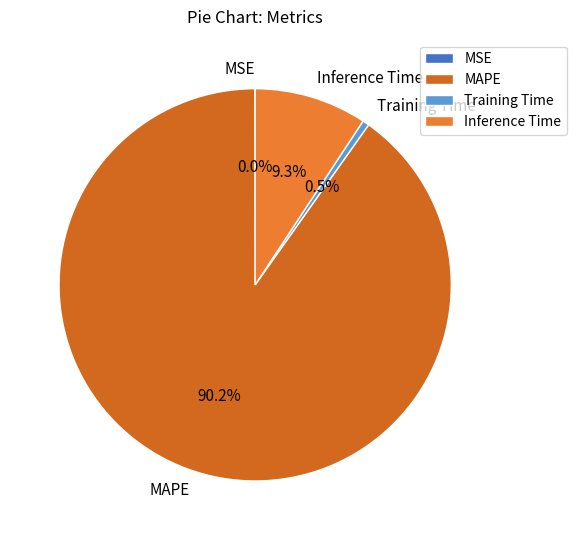

What portion of the pie excludes MAPE?

9.8%